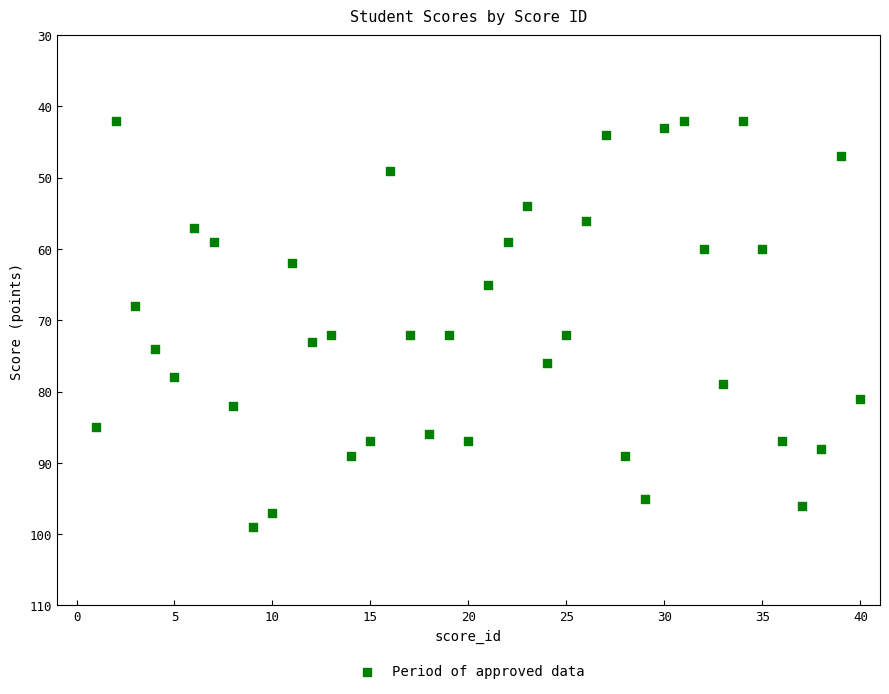

What is the range of Y values (max minus min)?

57